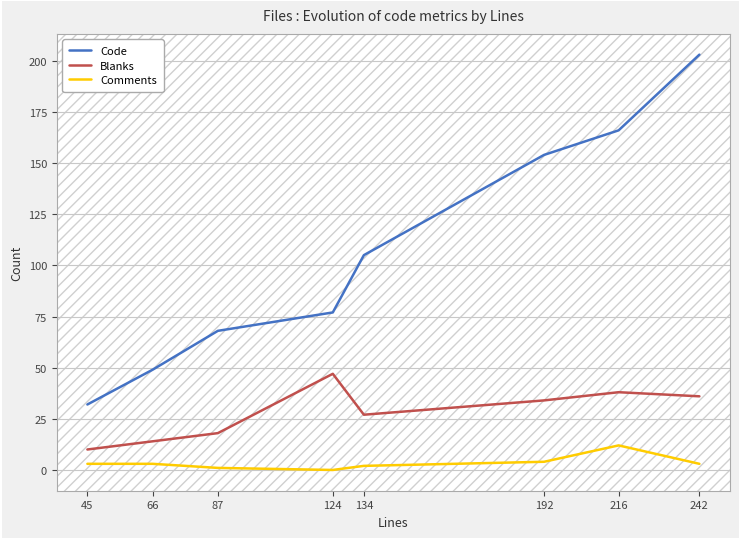

What is the difference between the Comments values at 45 and 124?

3